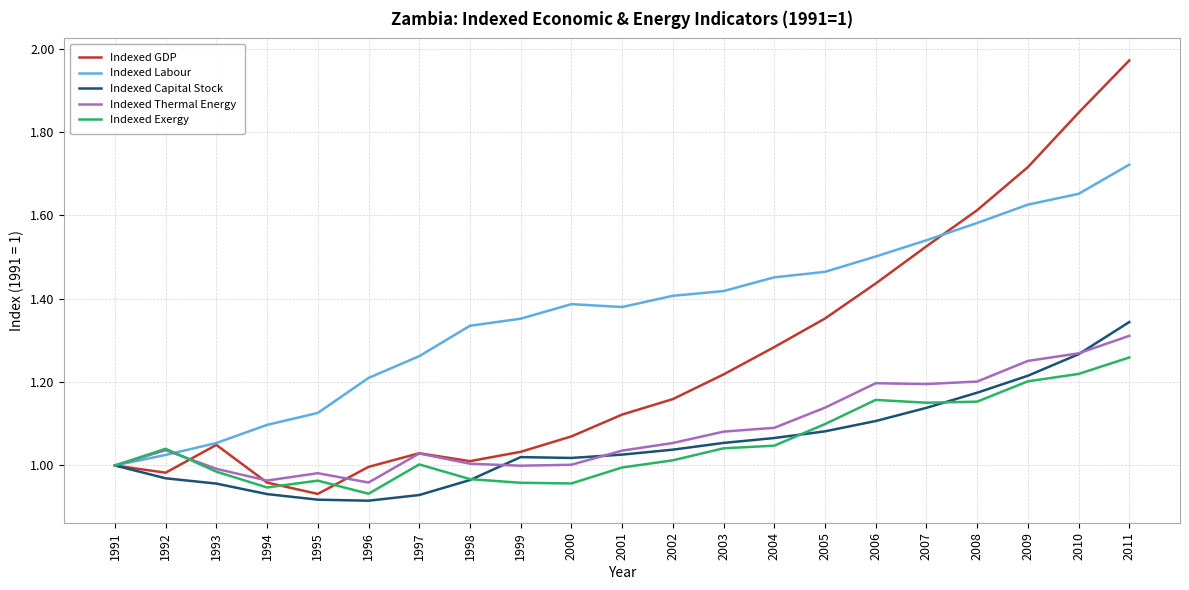

At which label does Indexed Thermal Energy reach its peak?

2011